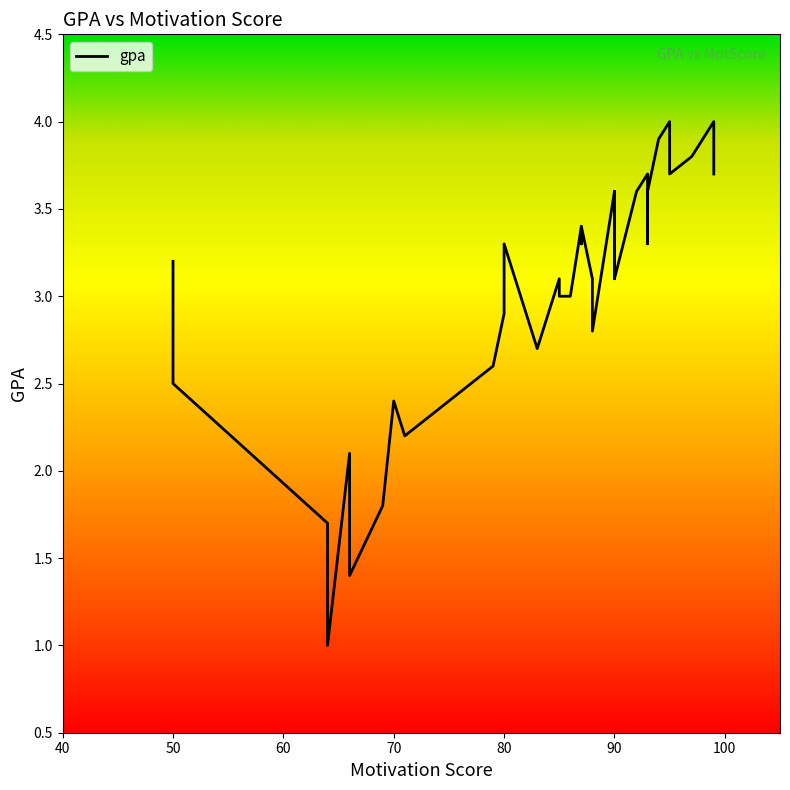

Which label corresponds to the smallest value in the chart?

64